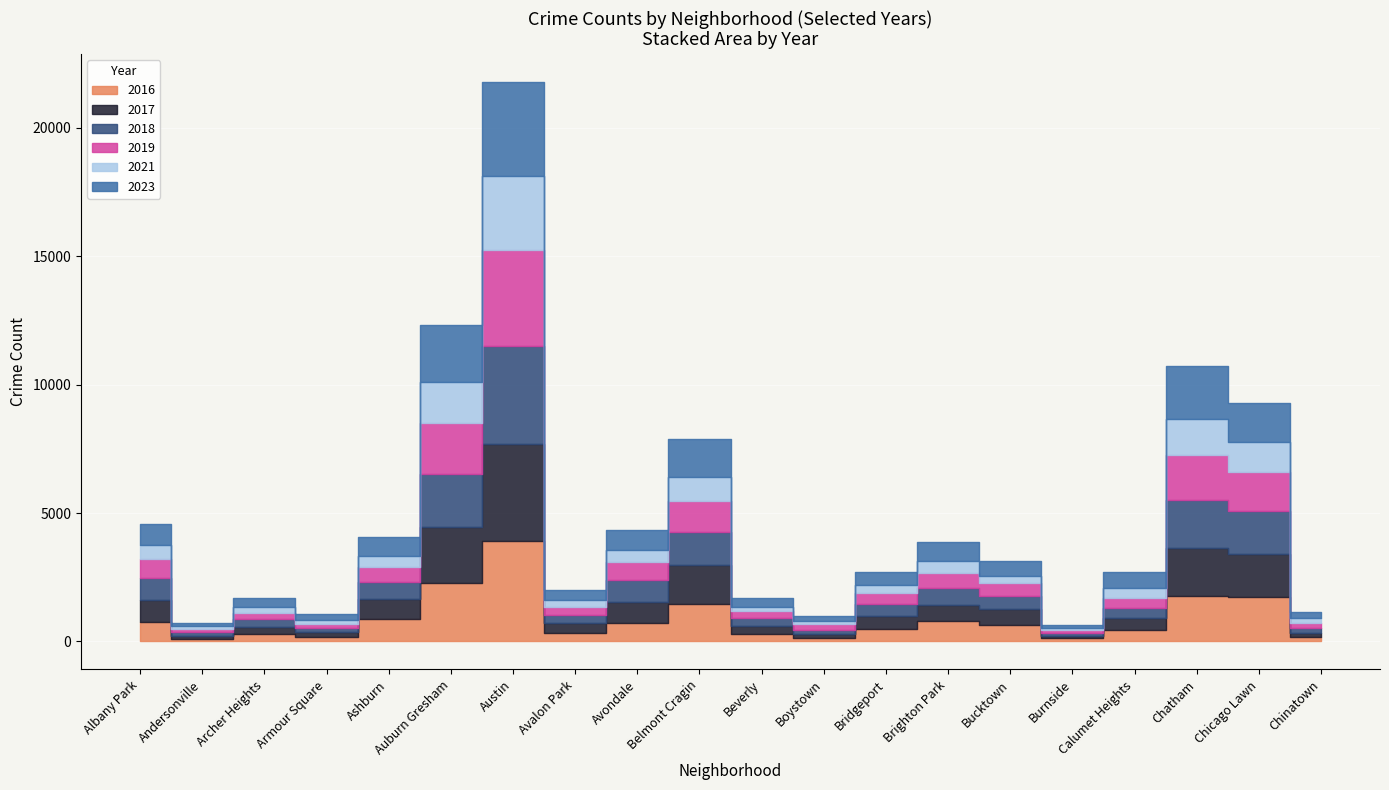

Which has a higher value, Bucktown or Belmont Cragin?

Belmont Cragin